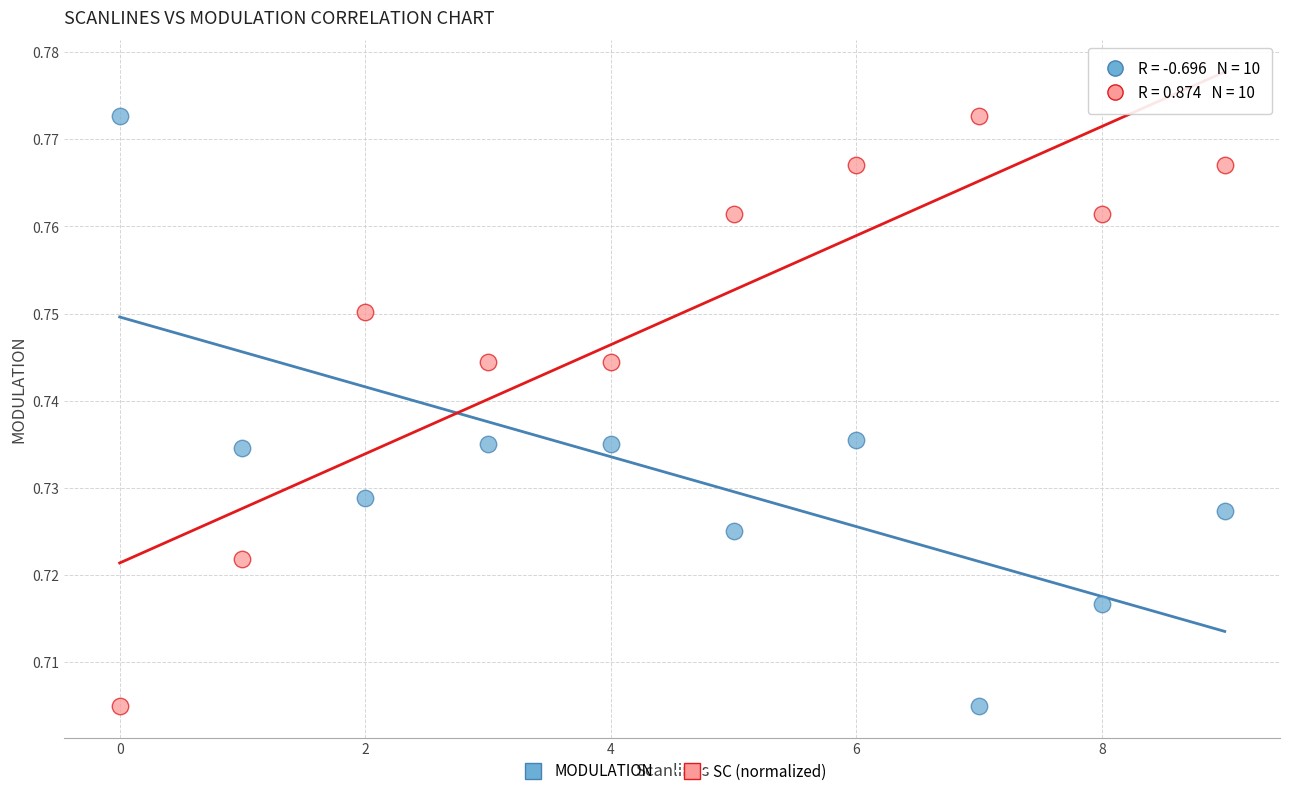

What are all the series names shown in the legend?

MODULATION, SC (normalized)